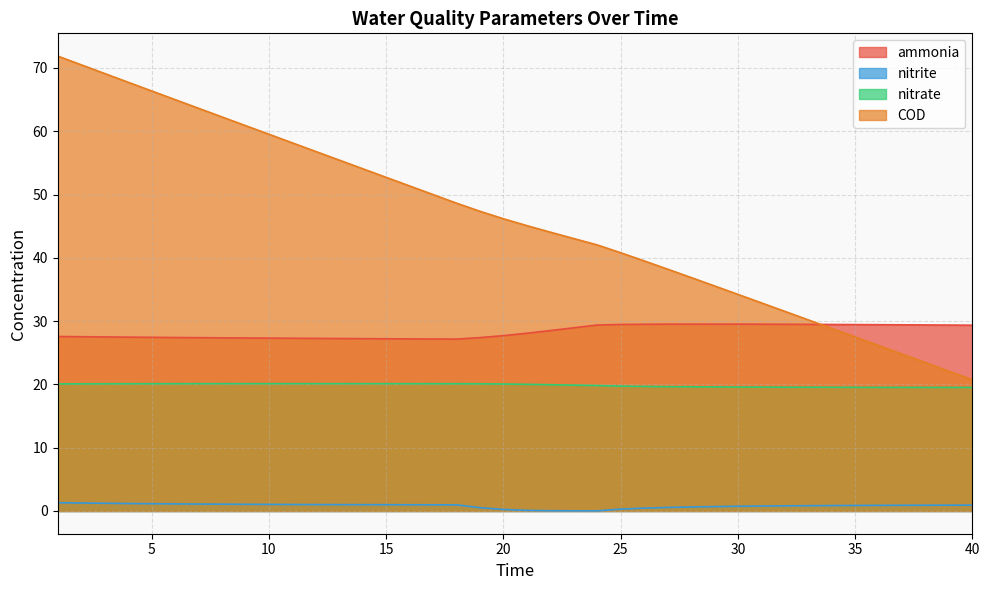

In nitrate, how many points are higher than both neighbors (excluding endpoints)?

1